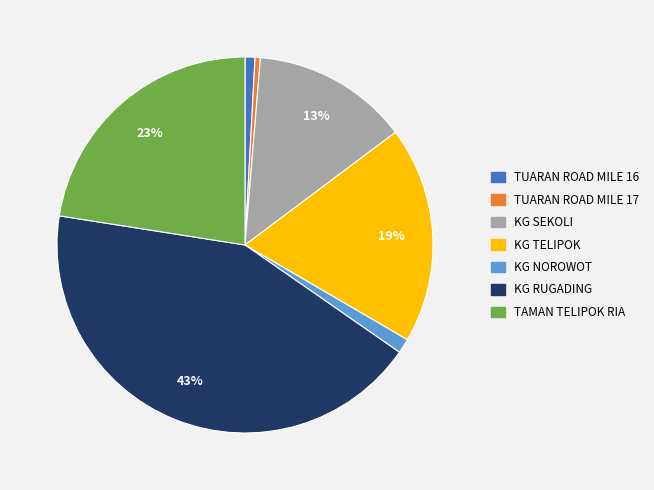

What percentage is the KG TELIPOK slice, to the nearest percent?

19%